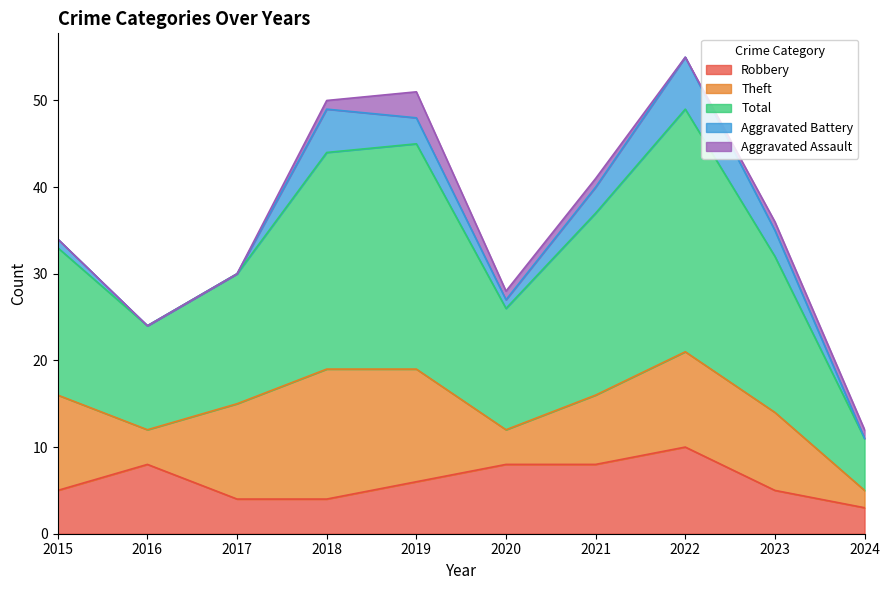

Reading left to right, transcribe all the data shown in this chart.

Robbery: 5	8	4	4	6	8	8	10	5	3
Theft: 11	4	11	15	13	4	8	11	9	2
Total: 17	12	15	25	26	14	21	28	18	6
Aggravated Battery: 1	0	0	5	3	1	3	6	3	0
Aggravated Assault: 0	0	0	1	3	1	1	0	1	1